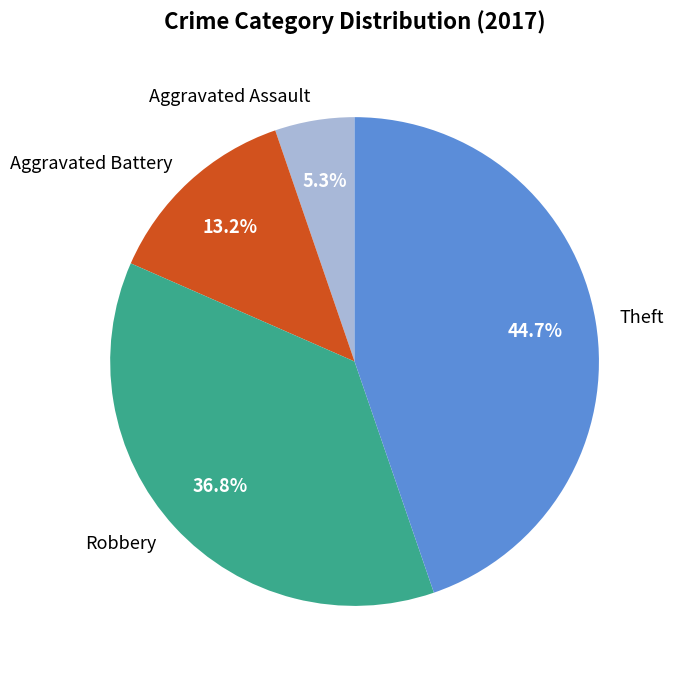

To the nearest percent, what is the difference between the largest and smallest slice percentages?

39%